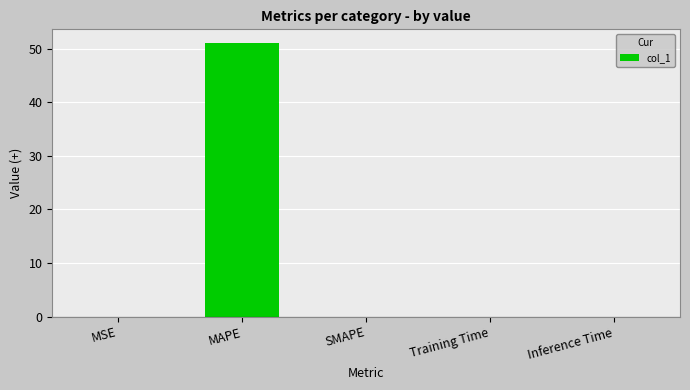

What is the greatest value displayed?

51.0